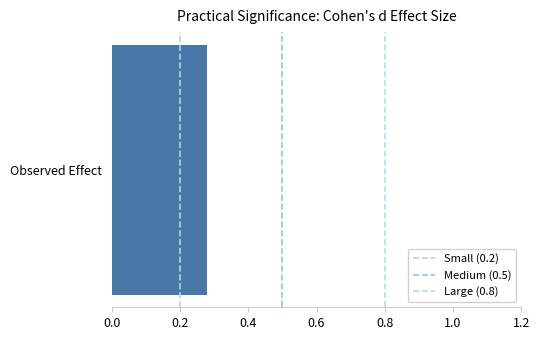

Rank the series at 0.0 from highest to lowest value.

Small (0.2), Medium (0.5), Large (0.8)